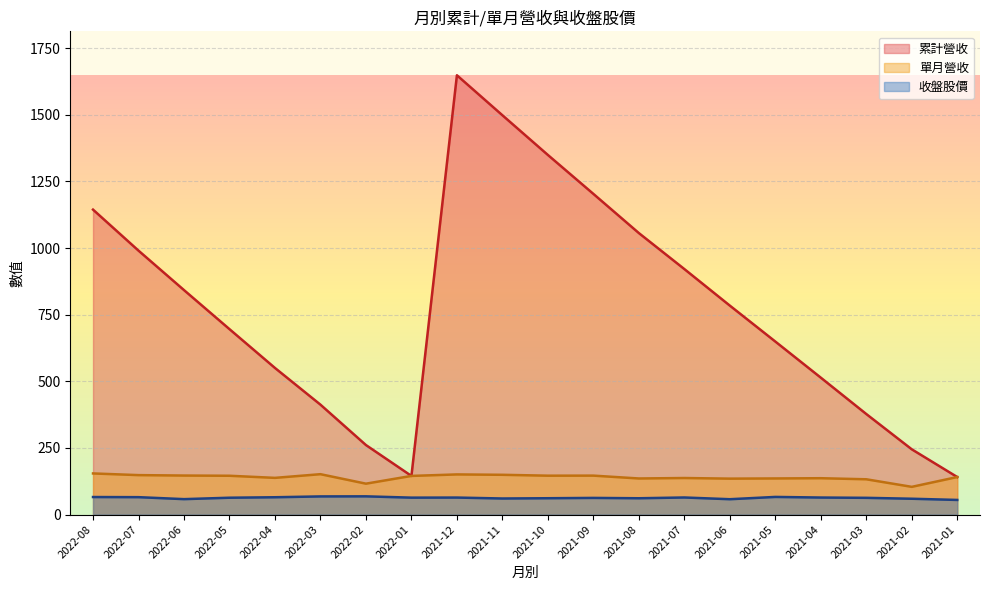

What is the highest value of the 單月營收 series?

154.3